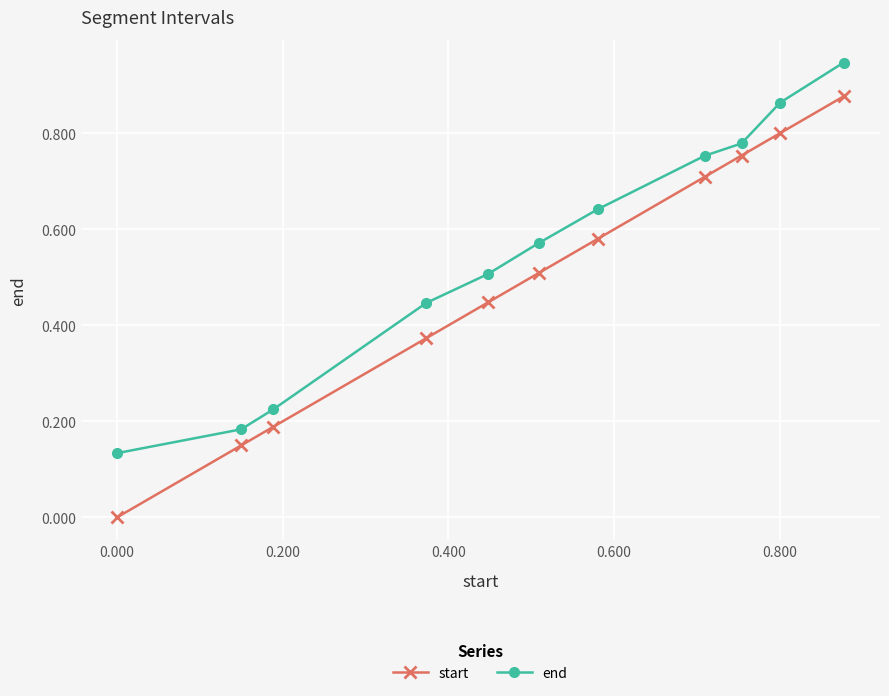

At how many categories does at least one series exceed 0?

11